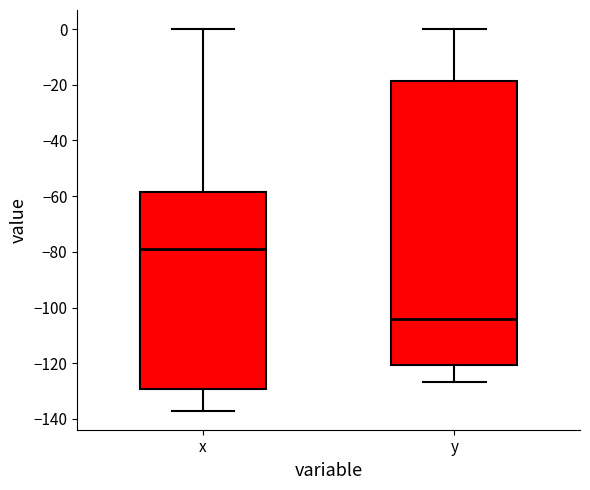

Reading left to right, read every box against the y-axis: the position of its median line, the range the box covers, and the ends of its whiskers. The values are not printed on the chart, so give them approximately, as read against the axis.

x: median -78, box -130 to -58, whiskers -136 to 0
y: median -104, box -120 to -18, whiskers -126 to 0